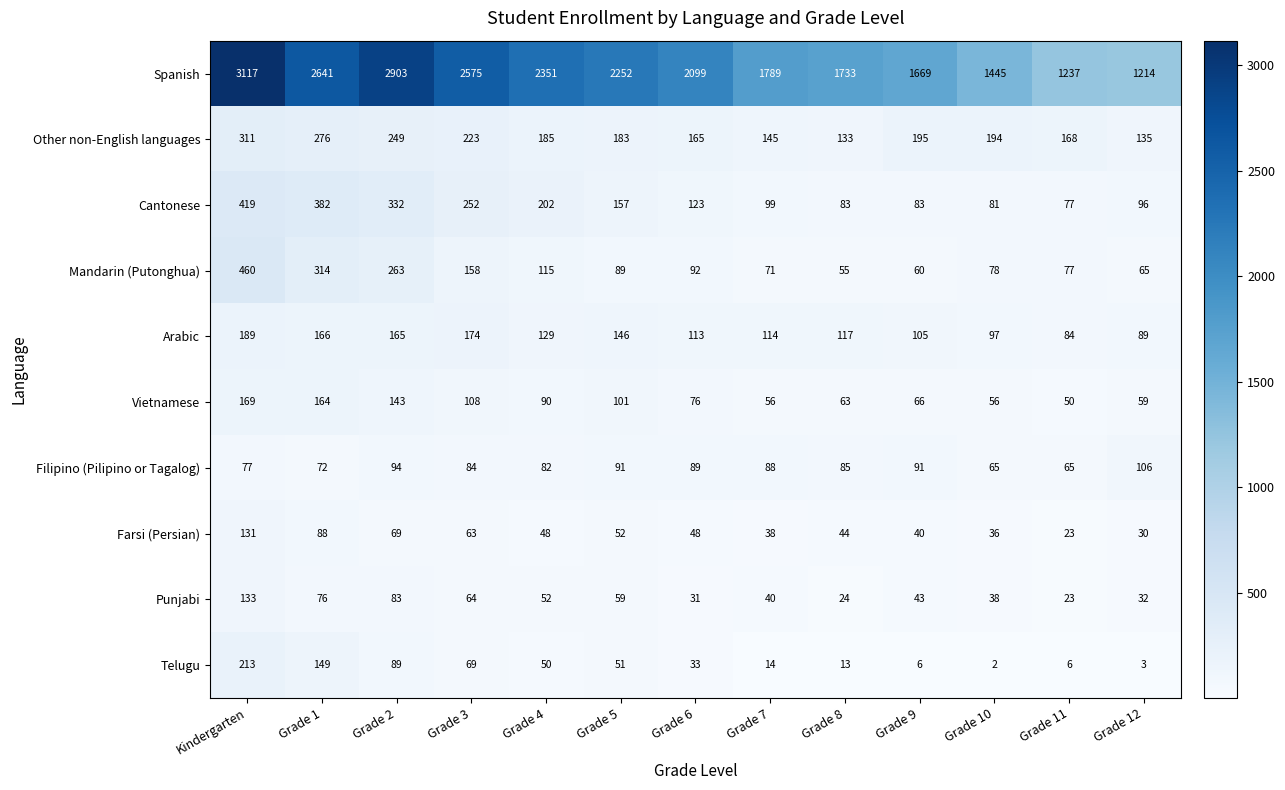

What is the highest value of the Spanish series?

3117